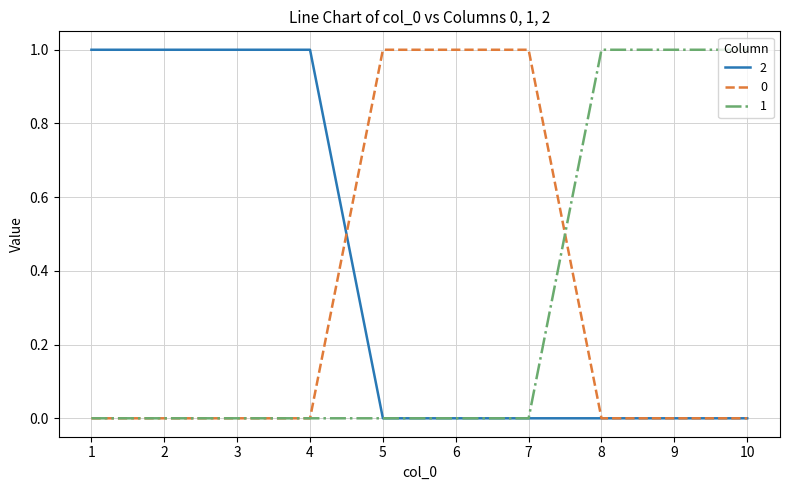

The 1 series shows 1 at 10. True or false?

True